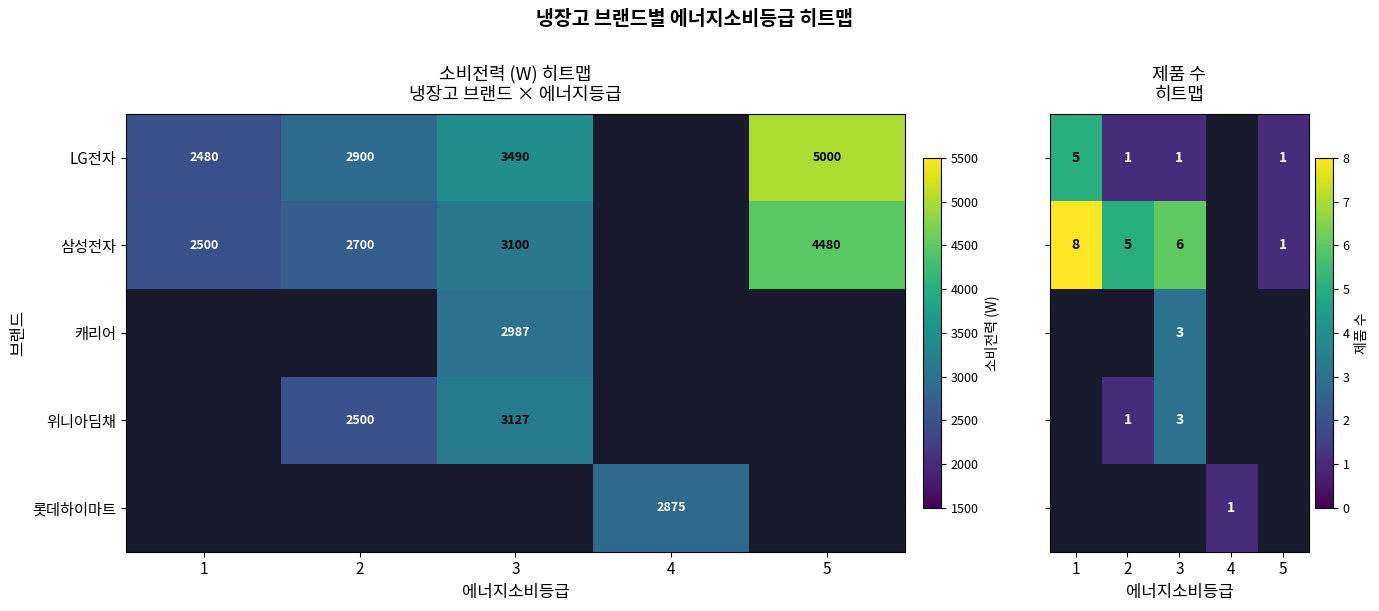

True or false: LG전자 has a value of 1.8 at 2.

False